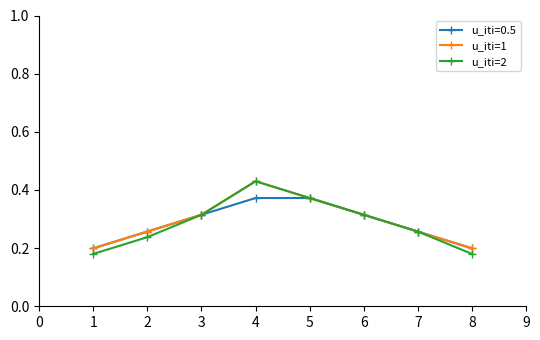

Which series changed the most between 1 and 4?

u_iti=2